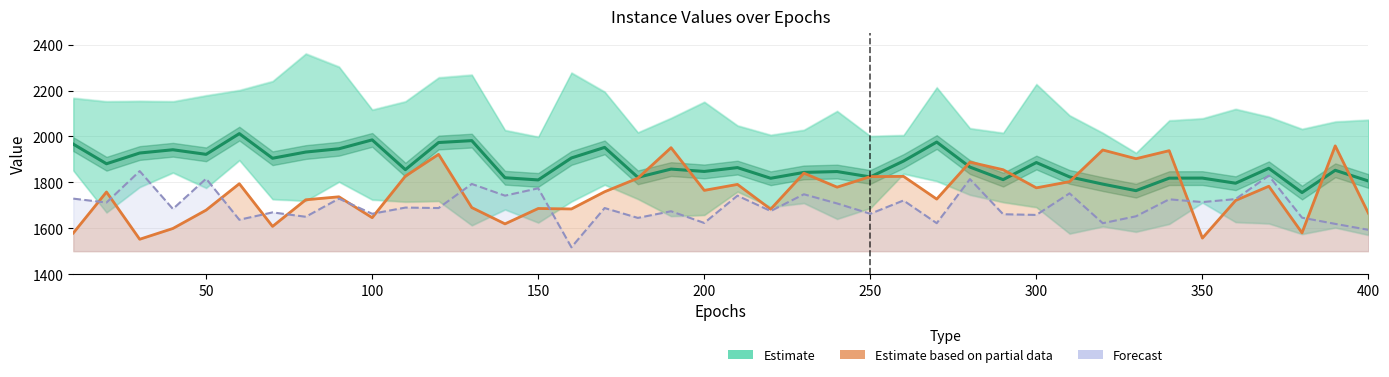

How many lines are shown in the chart?

3